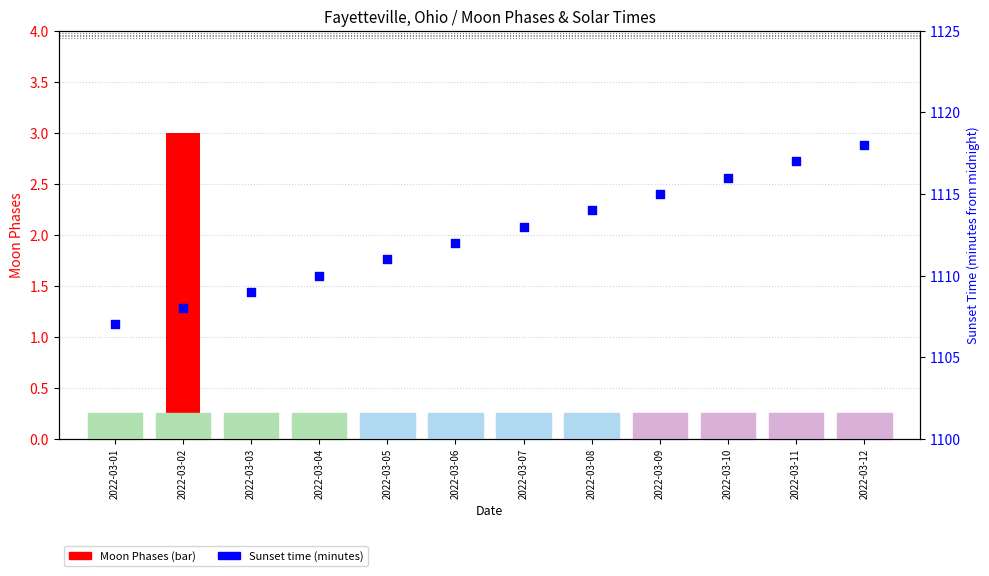

Which series contains the lowest Y value?

Moon Phases